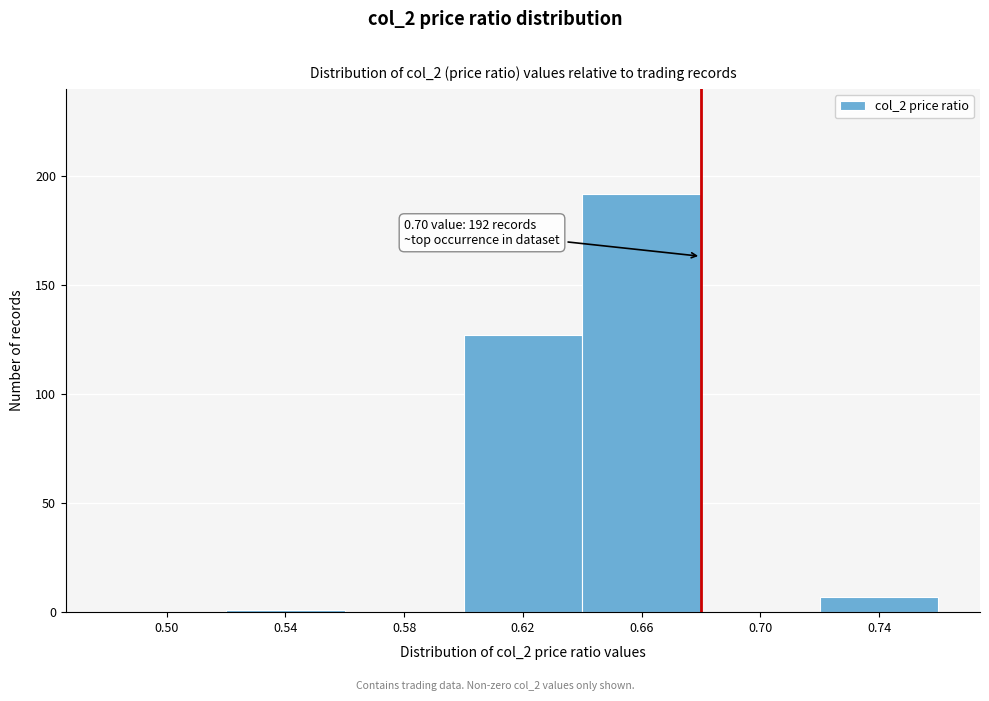

Reading left to right, extract all data points from this chart.

0.50=0	0.54=1	0.58=0	0.62=127	0.66=192	0.70=0	0.74=7